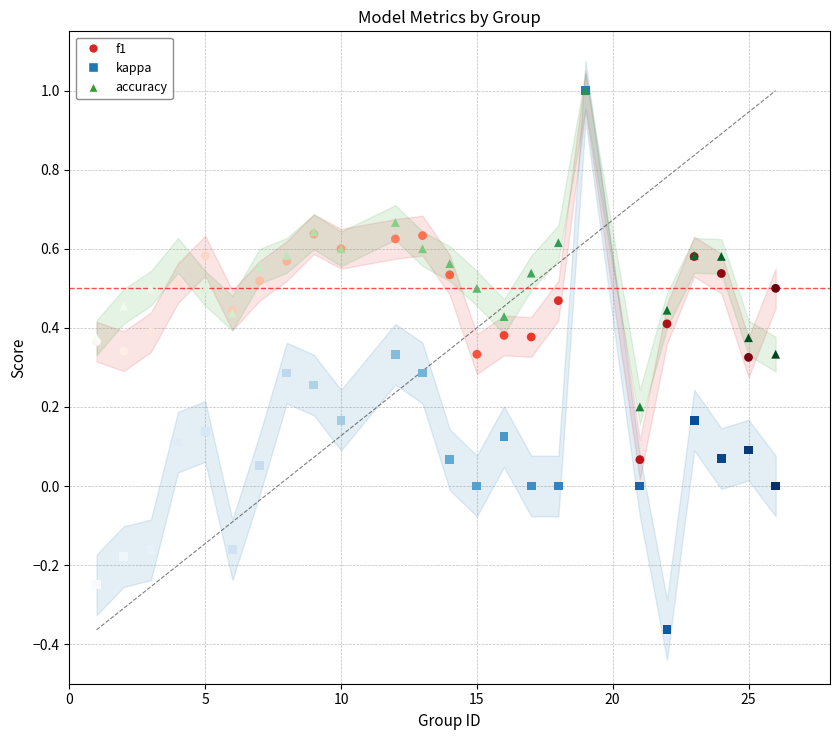

Which series has the widest spread of Y values?

kappa